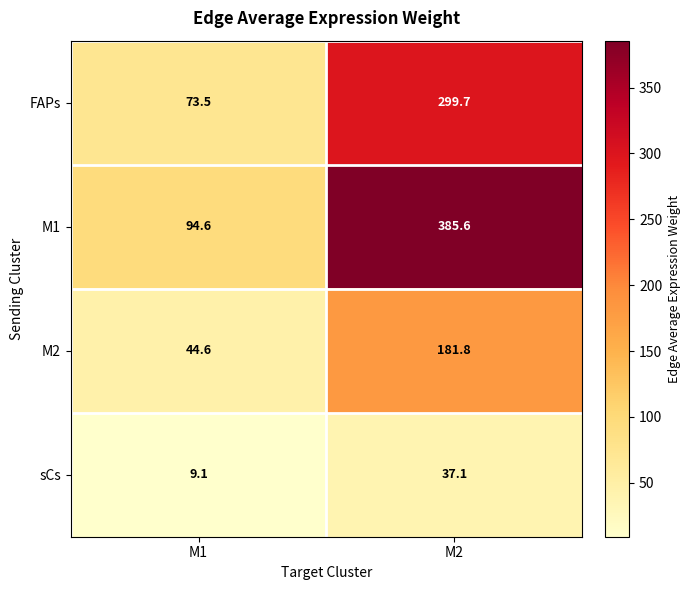

Where is FAPs nearest to the value 186?

M1